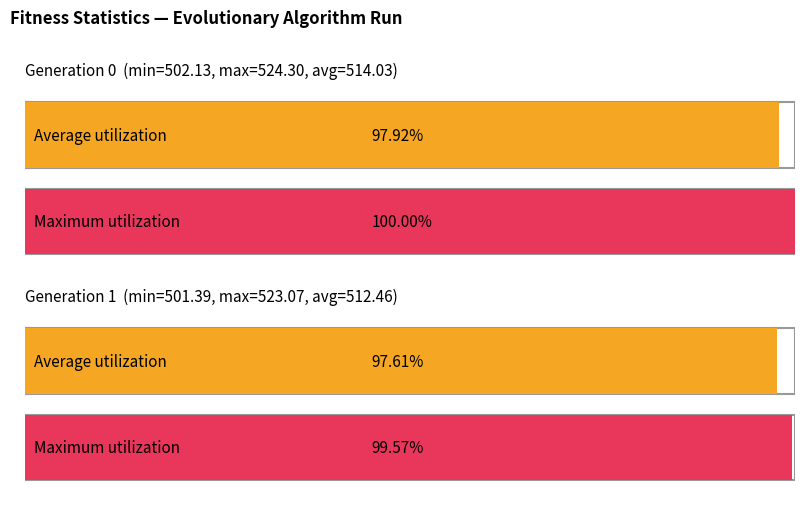

The value of avg at gen 0 is 760.8. True or false?

False